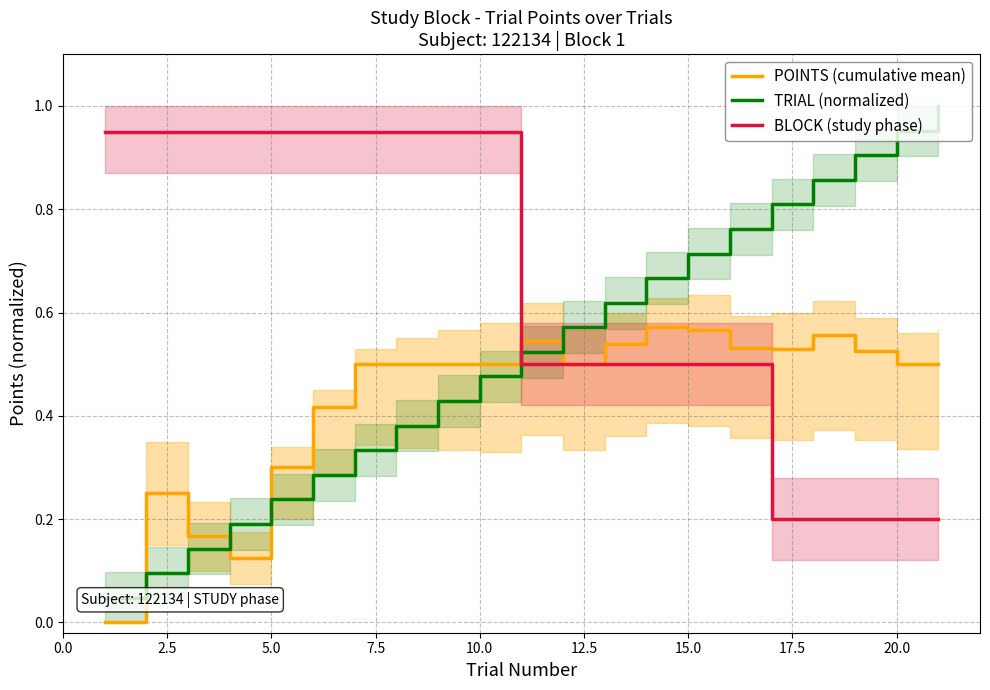

Rank the series by their average value, from lowest to highest.

POINTS (cumulative mean), TRIAL (normalized), BLOCK (study phase)